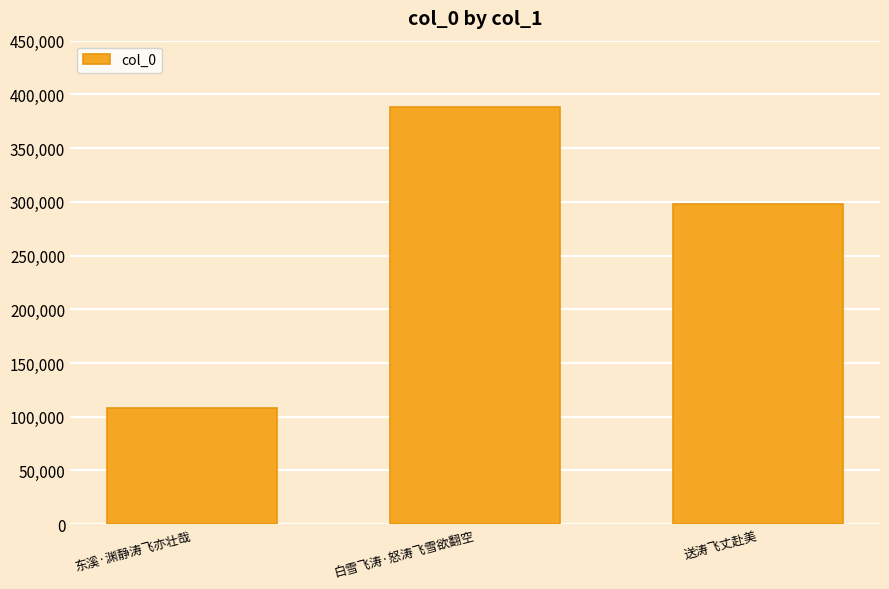

The chart shows a value of 298057 at 送涛飞丈赴美. True or false?

True